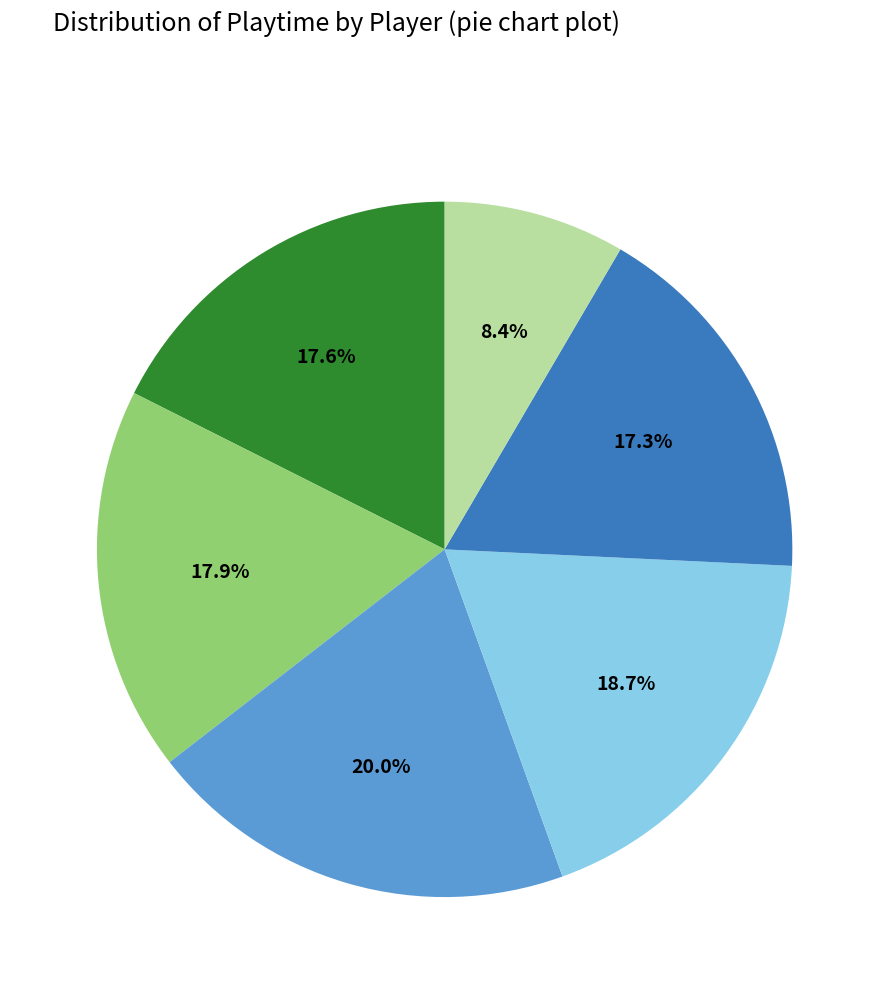

Is there any slice that represents more than half of the pie?

No